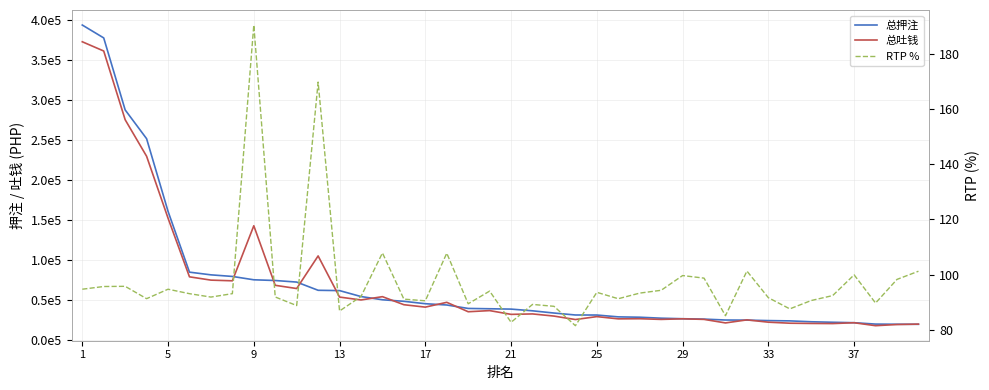

True or false: RTP % and 总吐钱 intersect in this chart.

False